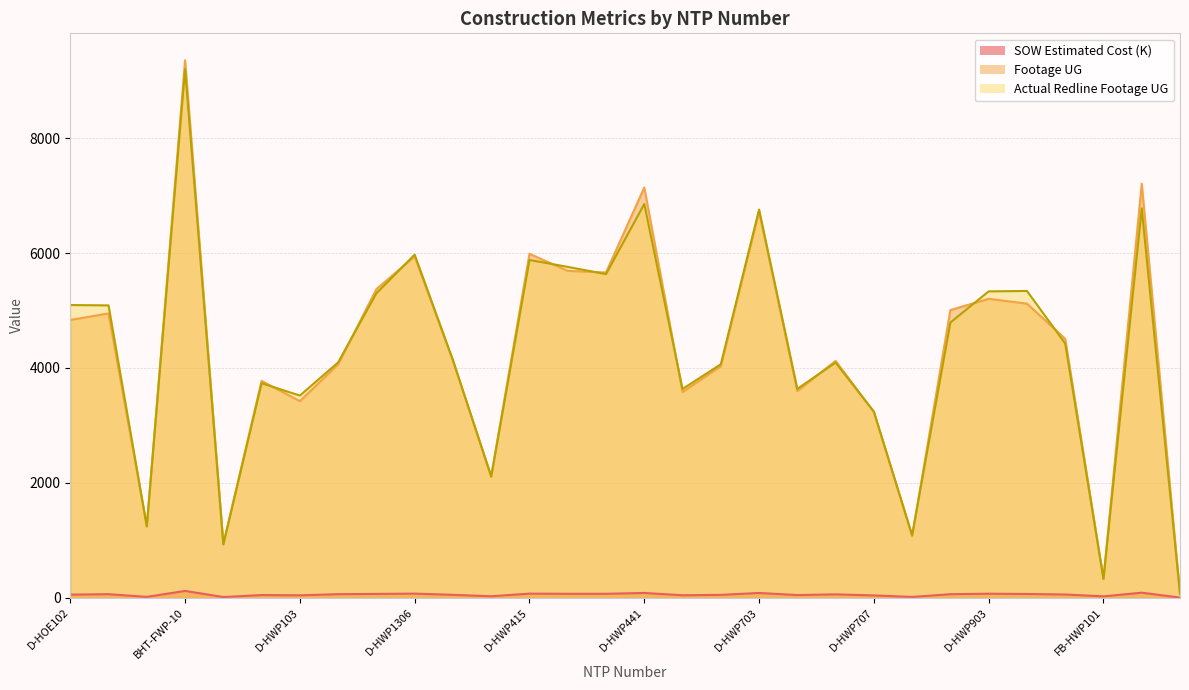

What is the smallest value displayed?

3.4